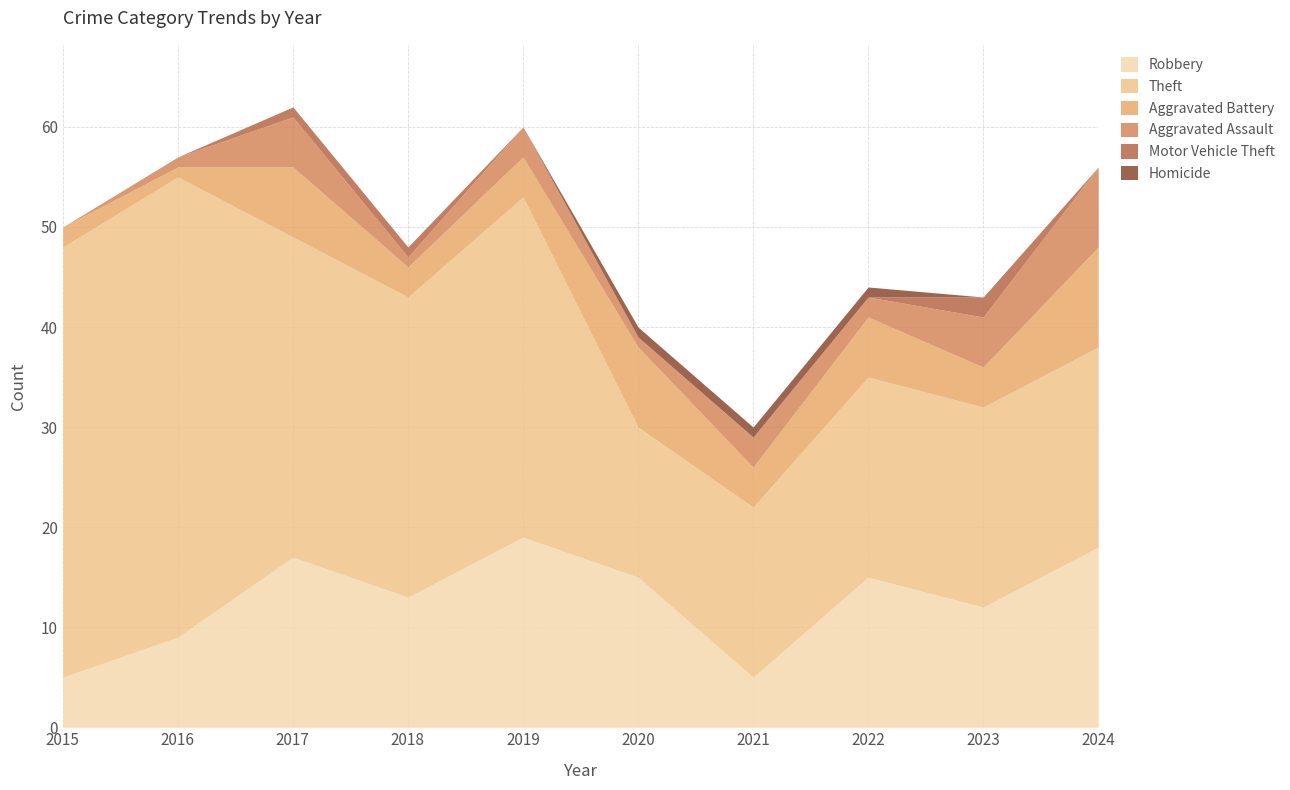

Is the value of Homicide at 2019 greater than the value of Theft at 2024?

No